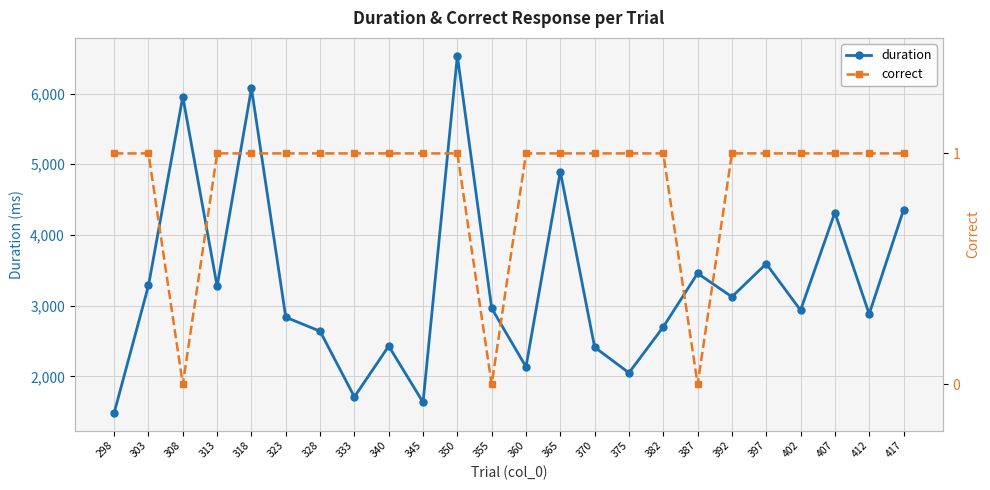

Does the chart have visible grid lines?

Yes